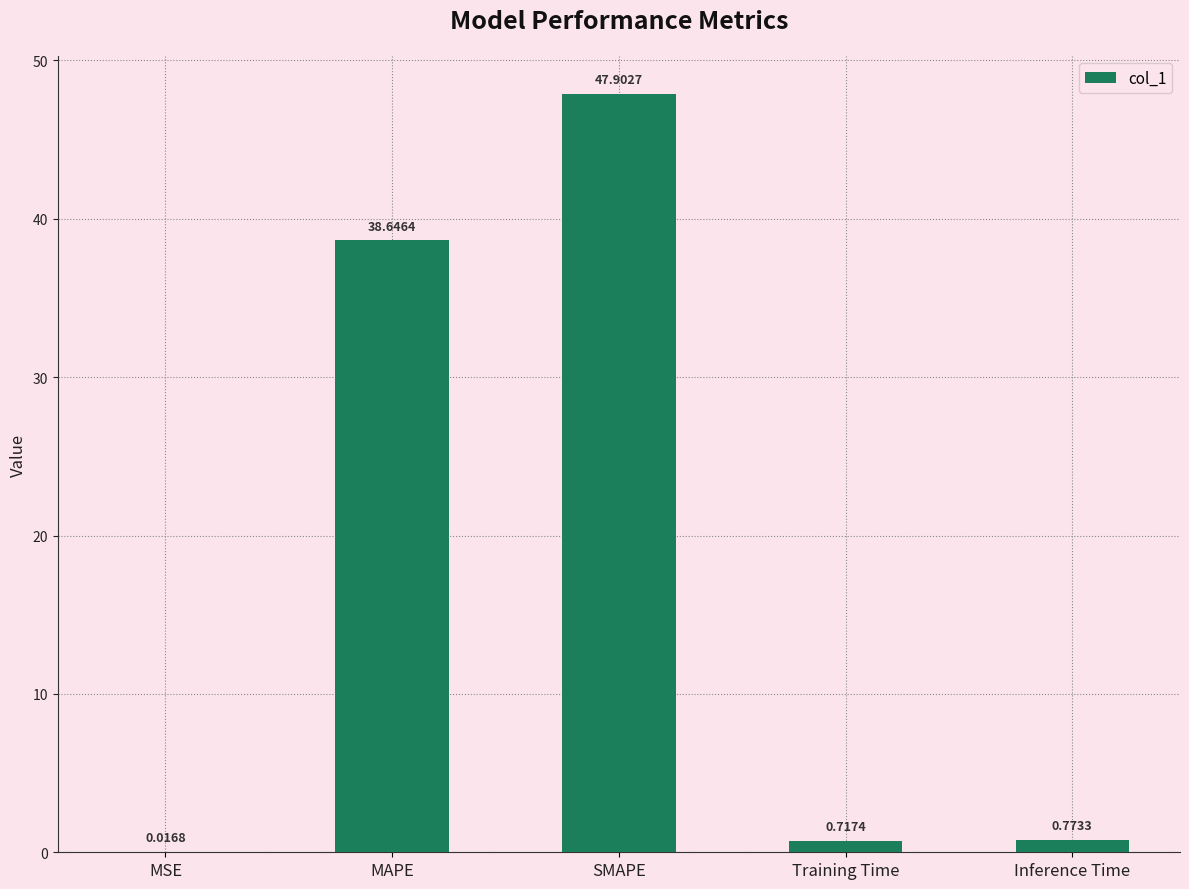

What is the sum of the values at Inference Time and MAPE?

39.4